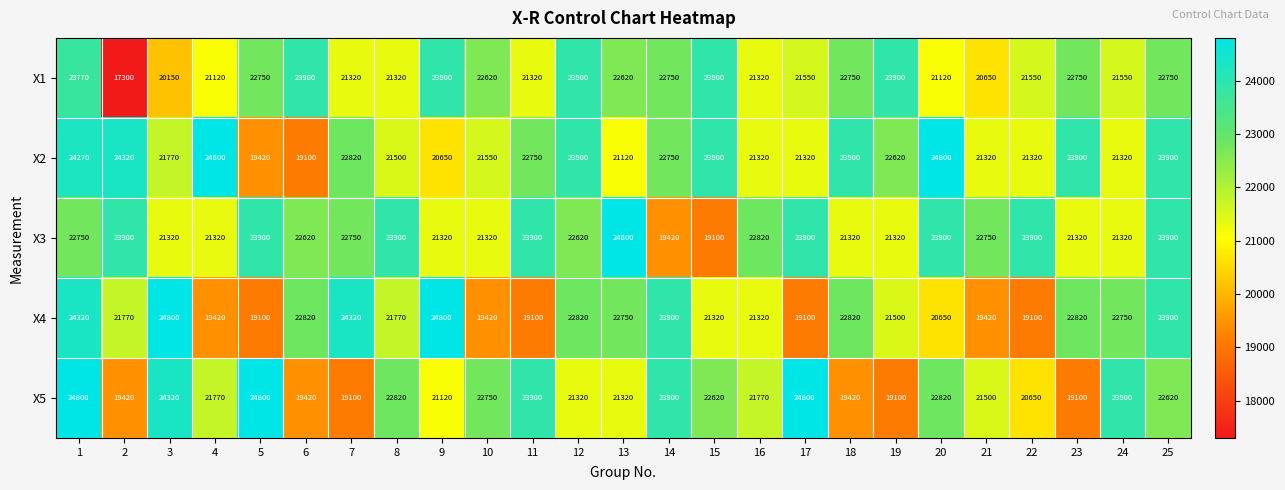

Is it true that X3 equals 12515 at 8?

False